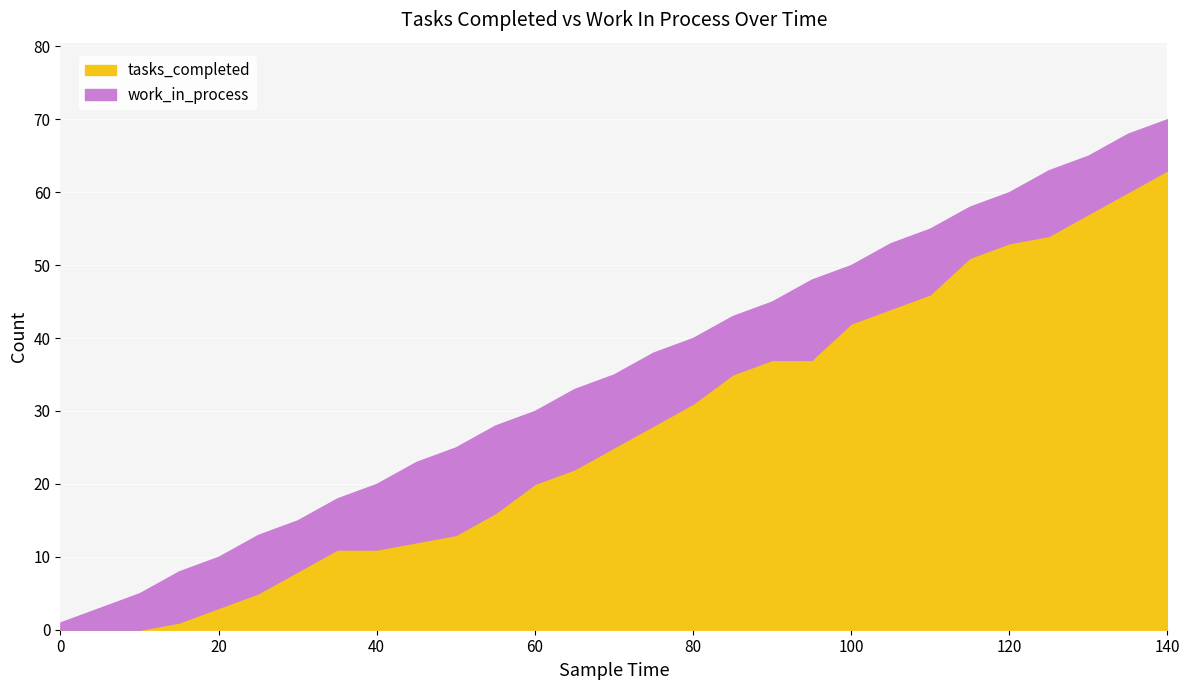

What is the difference between the maximum and minimum values in the tasks_completed series?

63